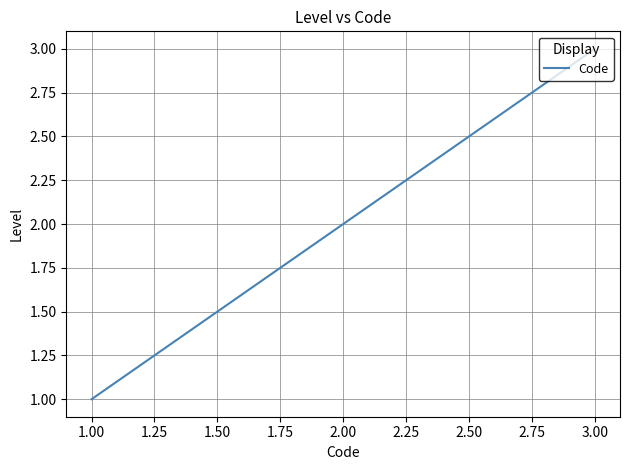

Approximately how many times larger is the value at 3.00 compared to 1.00?

3.0